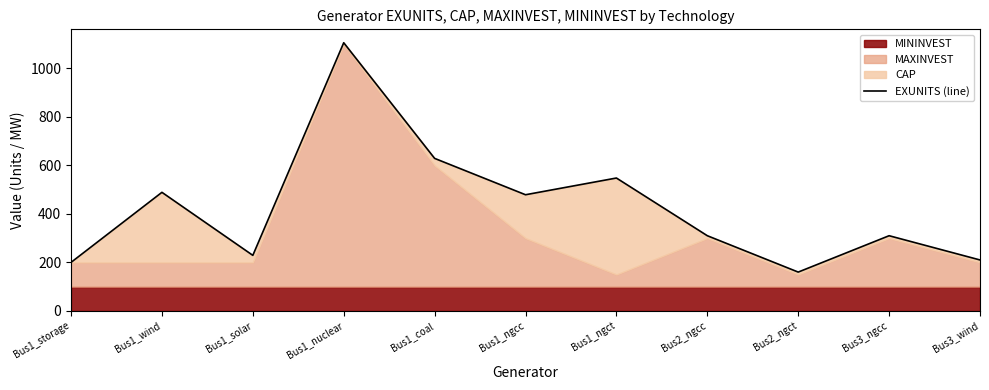

Is it true that the value at Bus1_coal is 629?

True